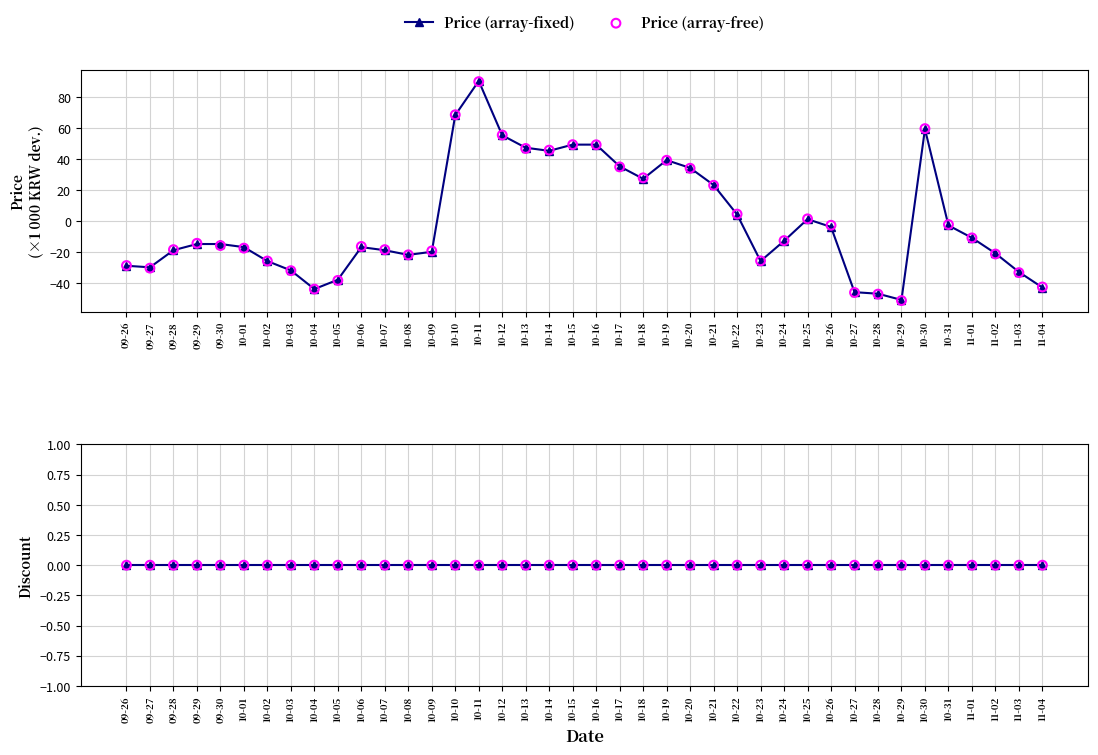

Which series contains the lowest Y value?

Price (array-free)